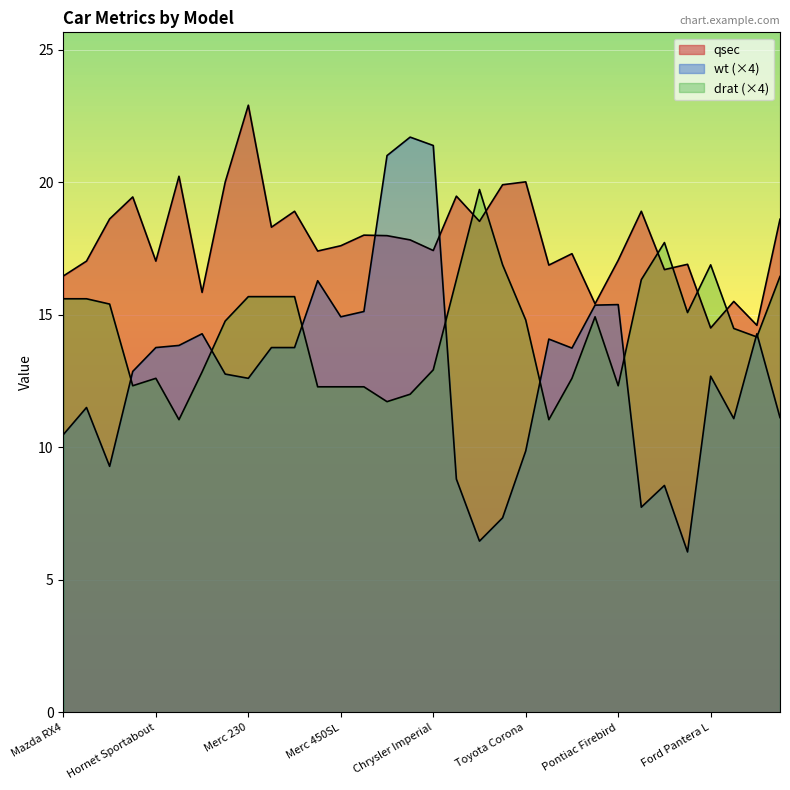

How many interior local valleys does the drat series have?

7